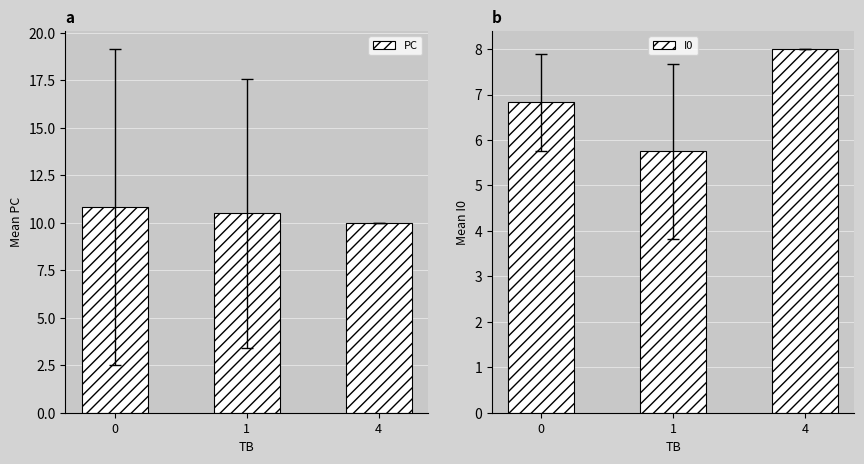

Which series has the largest total across all categories?

PC